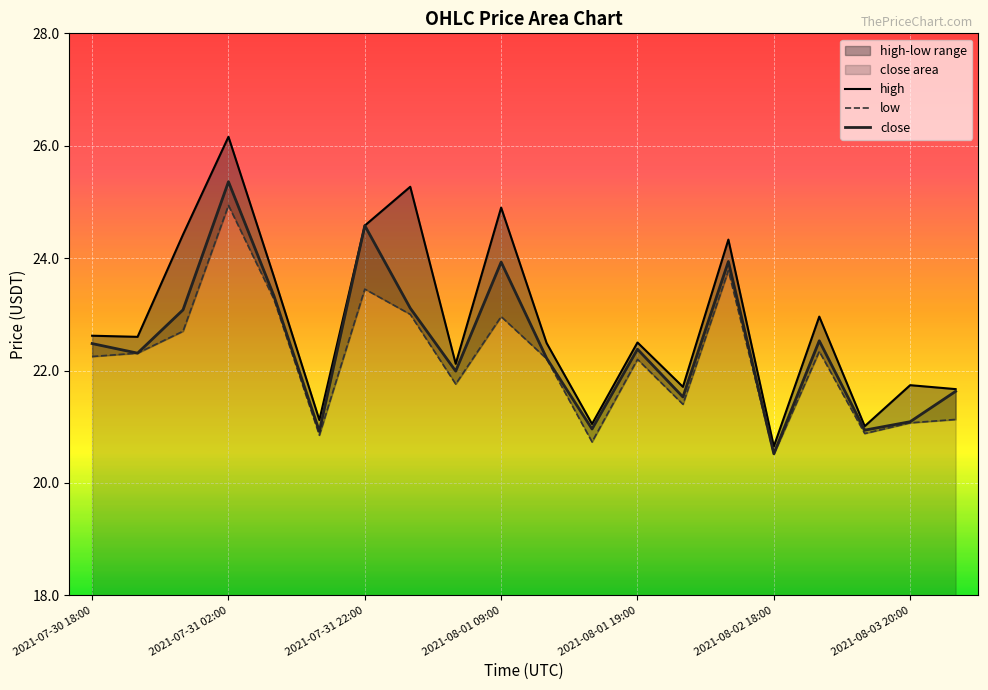

Which category has the lowest value in the close series?

2021-08-02 18:00